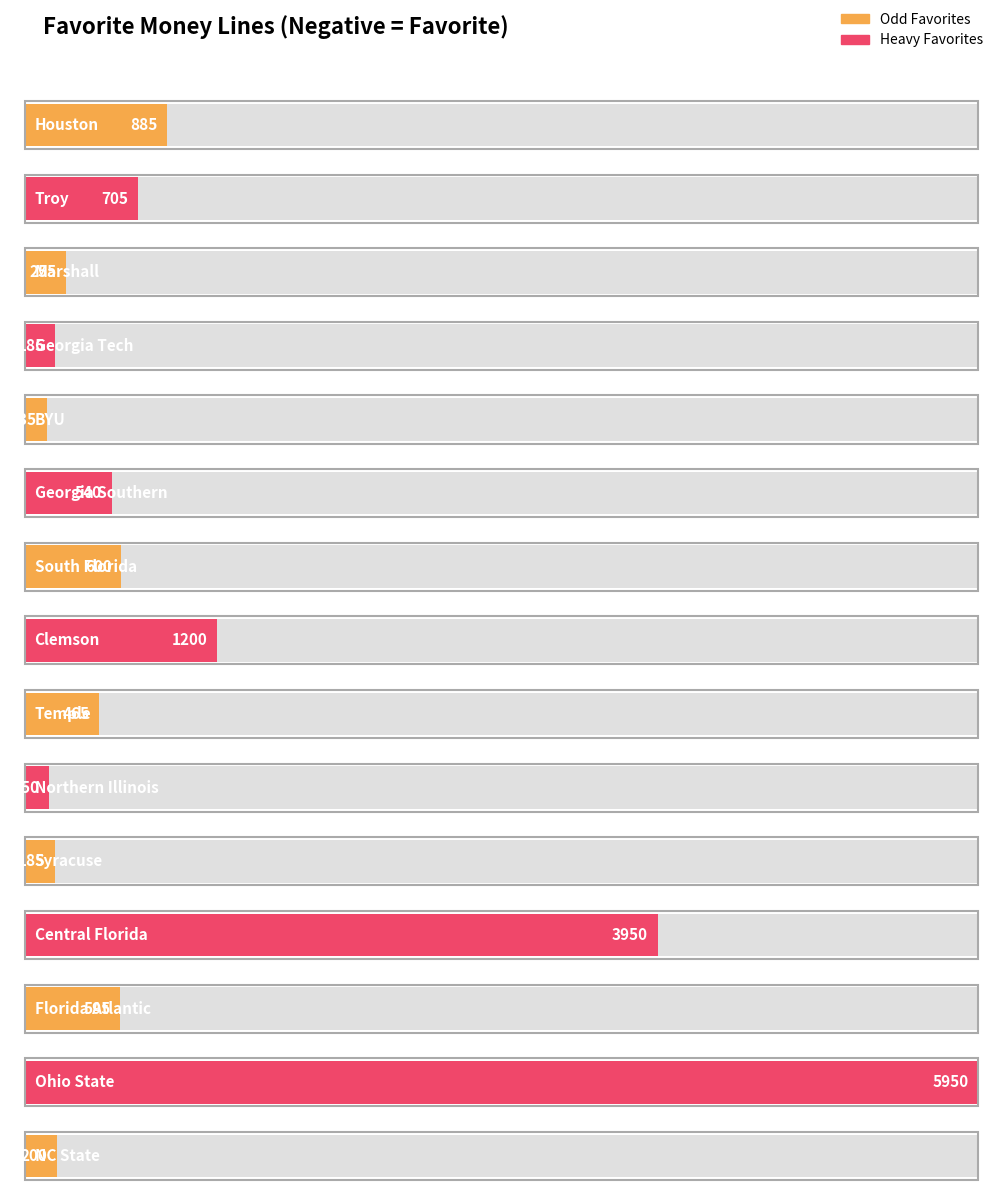

Is it true that the value at BYU is -242?

False